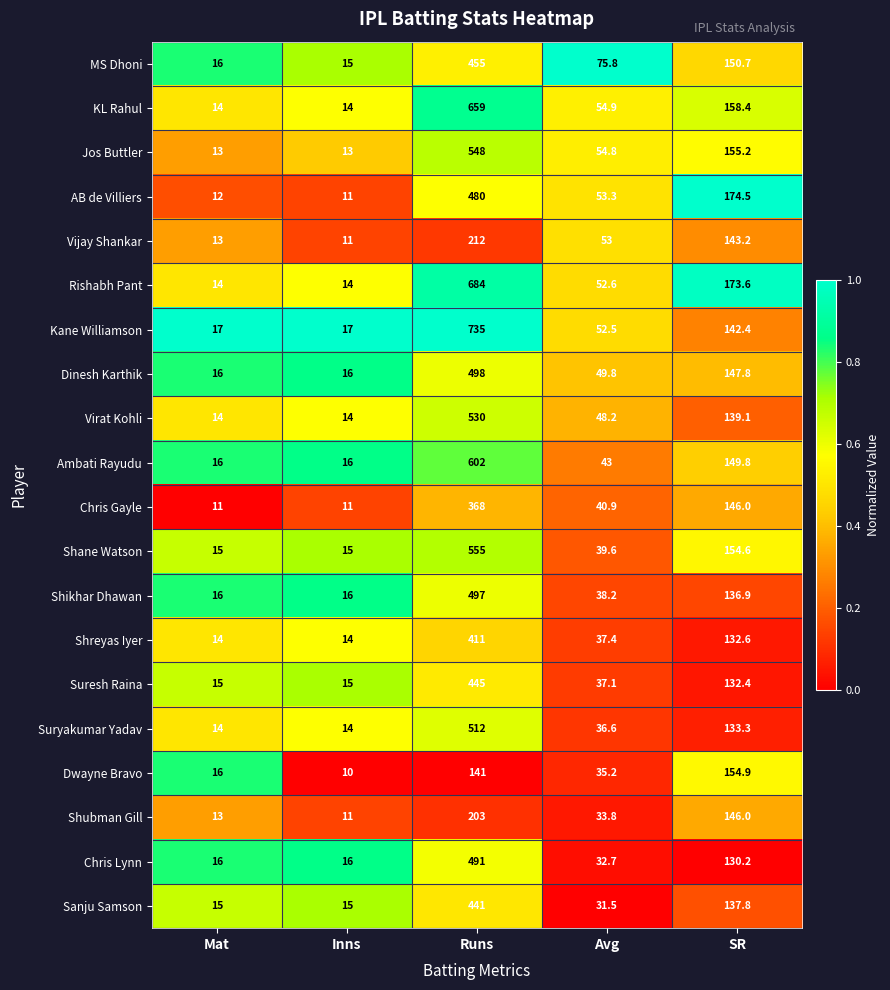

Is it true that Ambati Rayudu equals 602.0 at Runs?

True